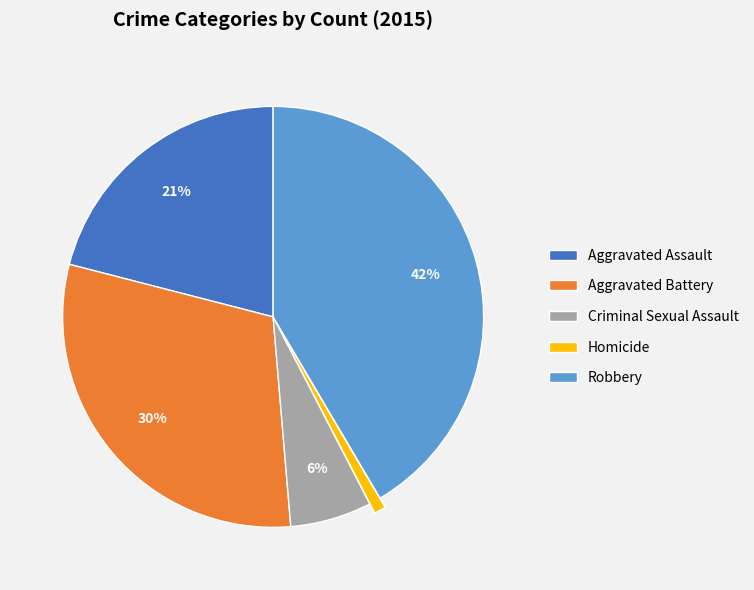

Is there a majority slice in this chart?

No